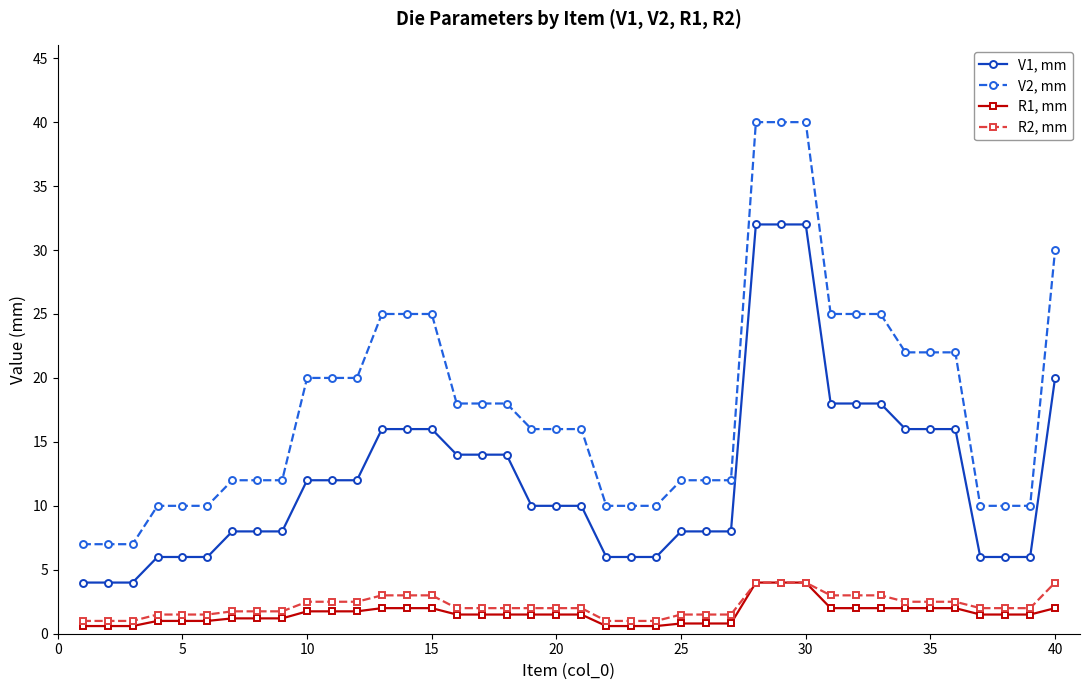

True or false: R2, mm and V2, mm cross at least once.

False